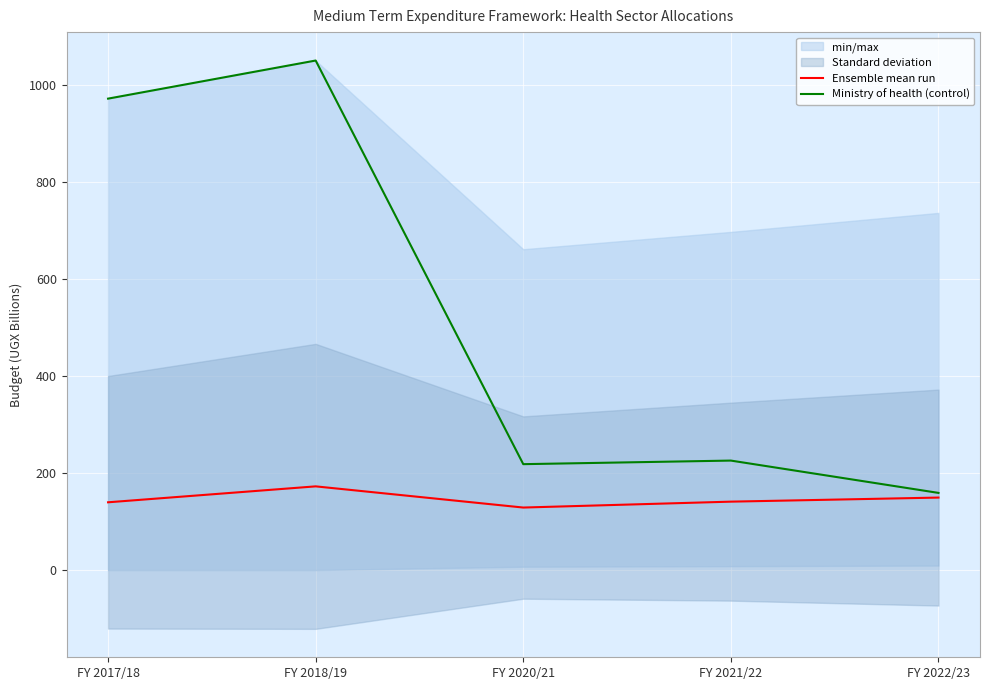

What is the minimum value for Ensemble mean run?

128.9